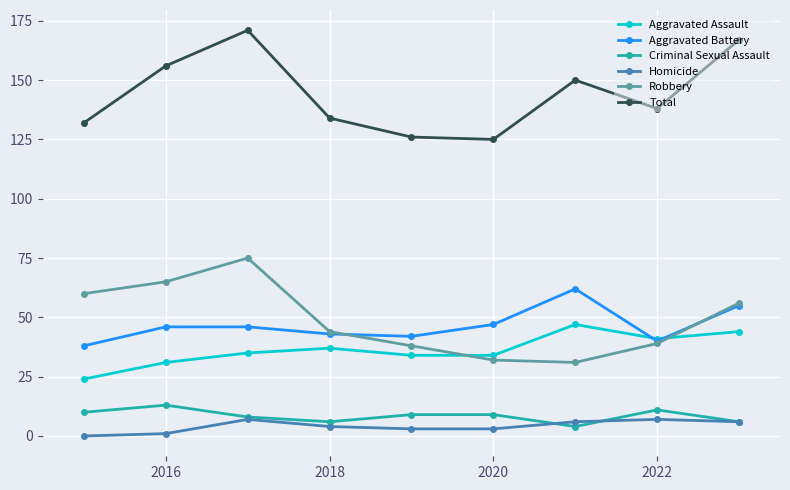

Which series has the largest total across all categories?

Total